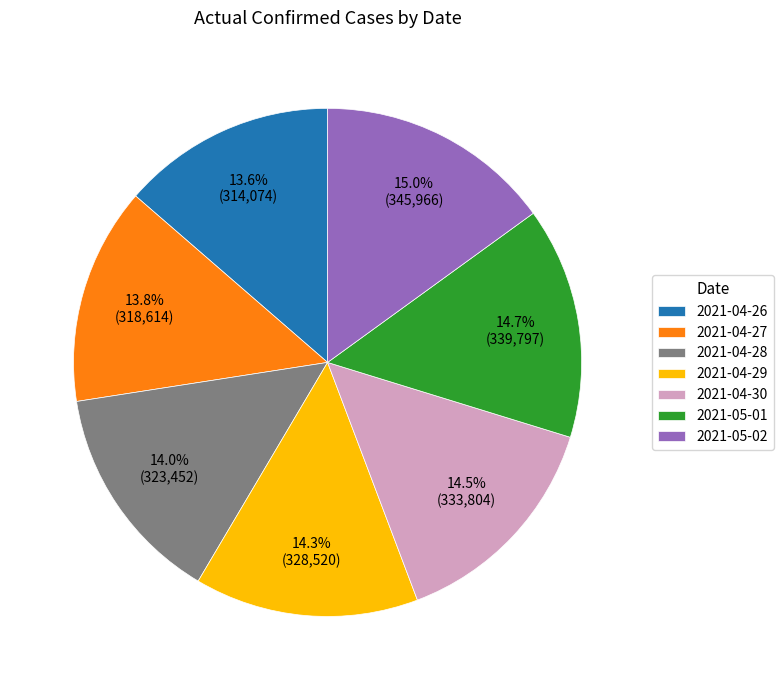

To the nearest percent, what percentage of the pie is 2021-04-26?

14%